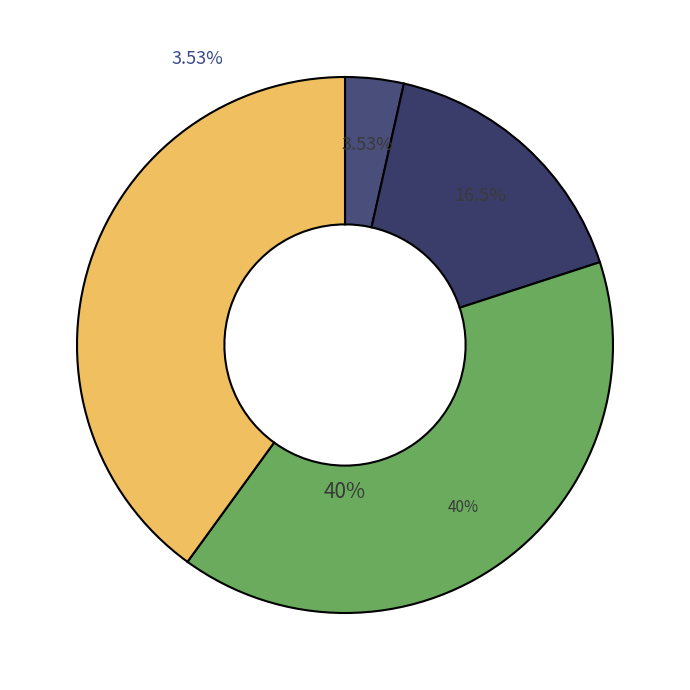

Does any single category account for the majority?

No